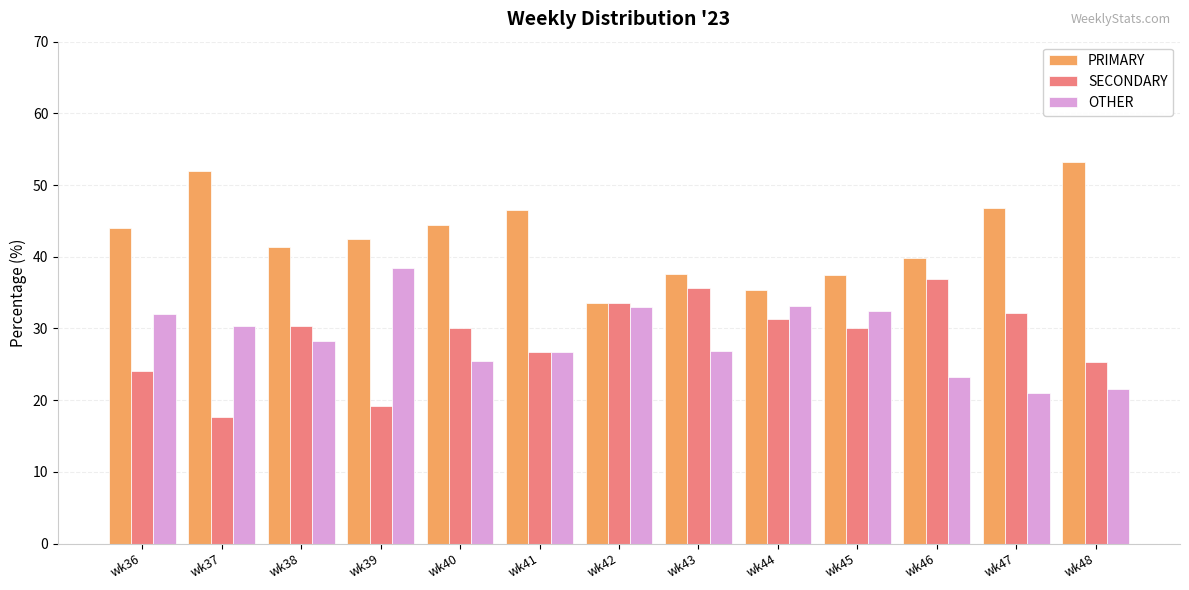

What is the value of the SECONDARY bar at the 12th from the left?

32.1